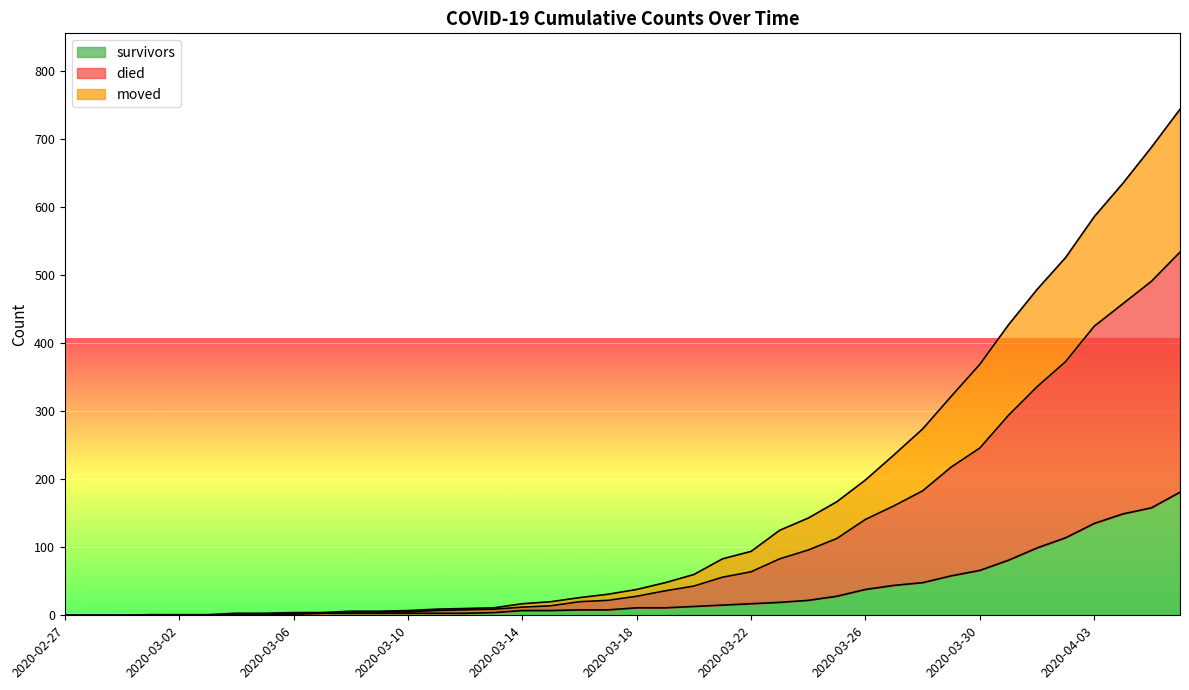

What is the difference between the highest and lowest values at 2020-03-27?

192